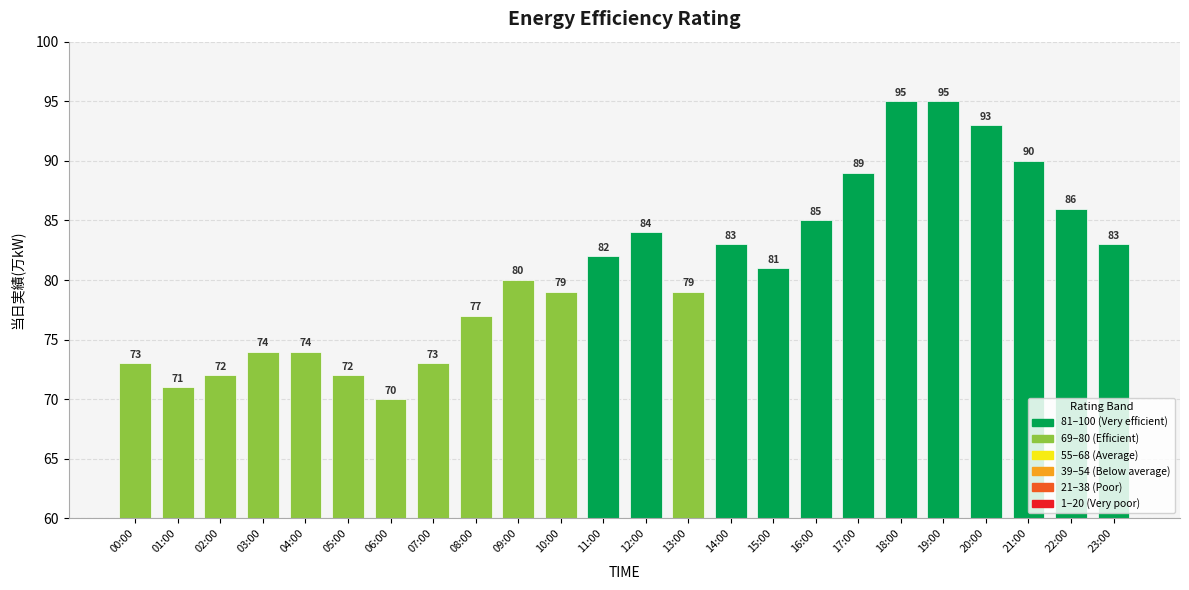

Reading left to right, extract all data points from this chart.

73	71	72	74	74	72	70	73	77	80	79	82	84	79	83	81	85	89	95	95	93	90	86	83